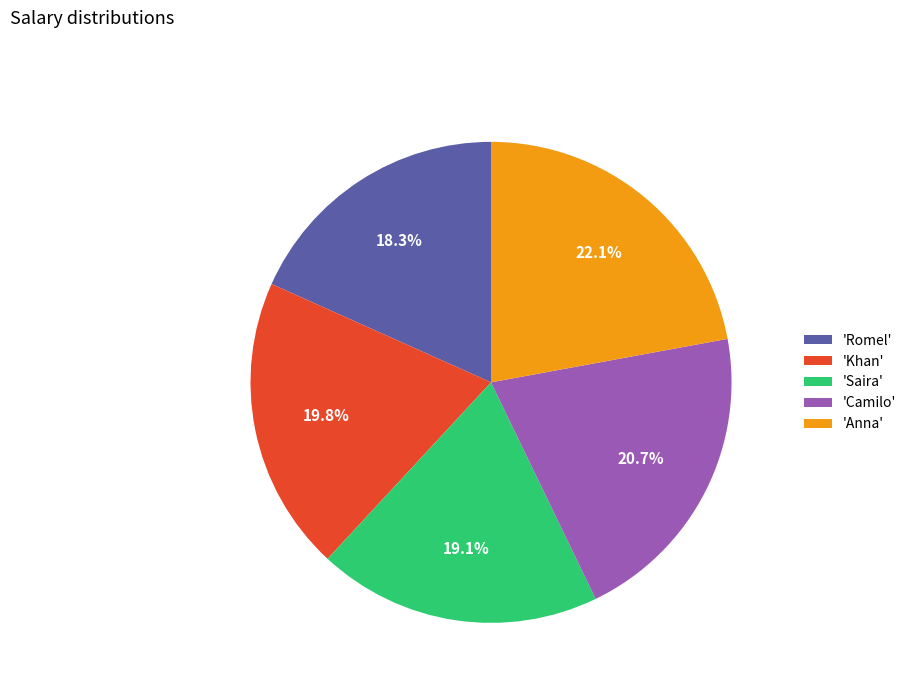

Does any single category account for the majority?

No